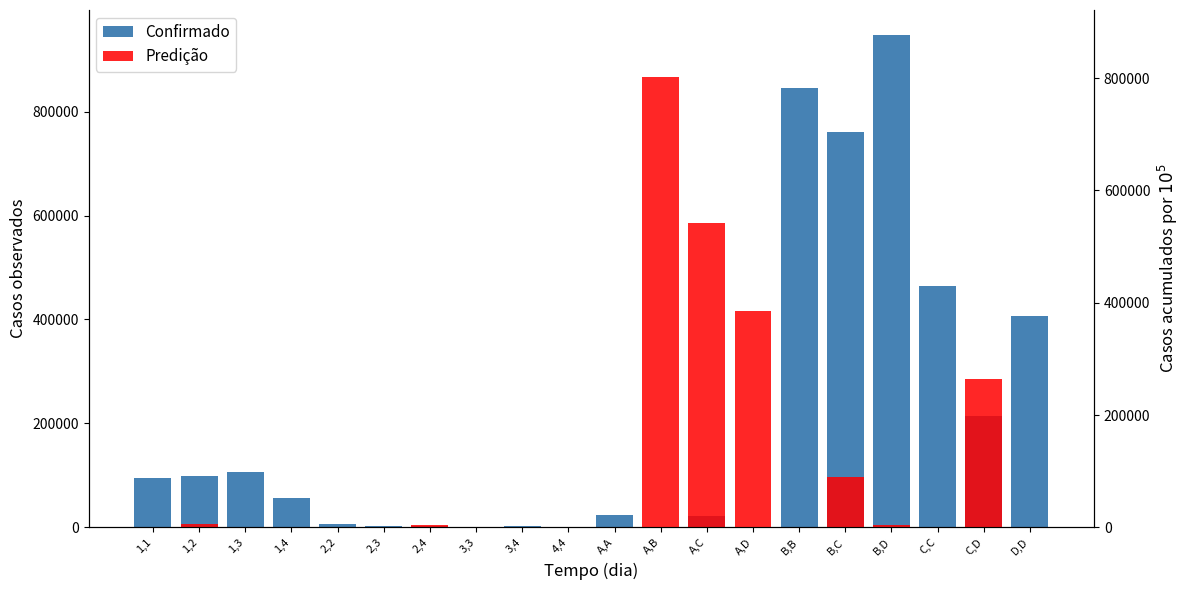

How many values in the Predição series exceed 0?

9